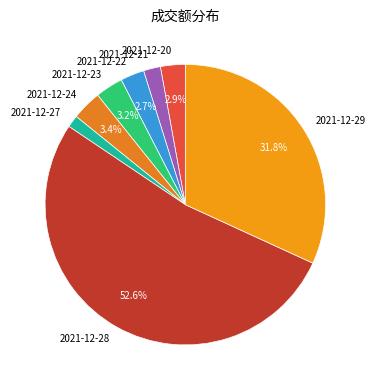

Combined, what portion of the pie is 2021-12-28 and 2021-12-23?

55.8%